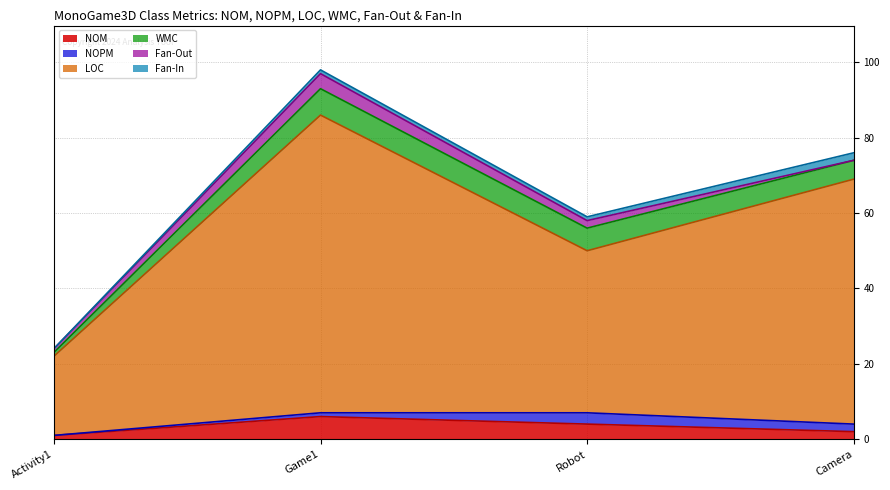

True or false: NOM has a value of 6 at Game1.

True